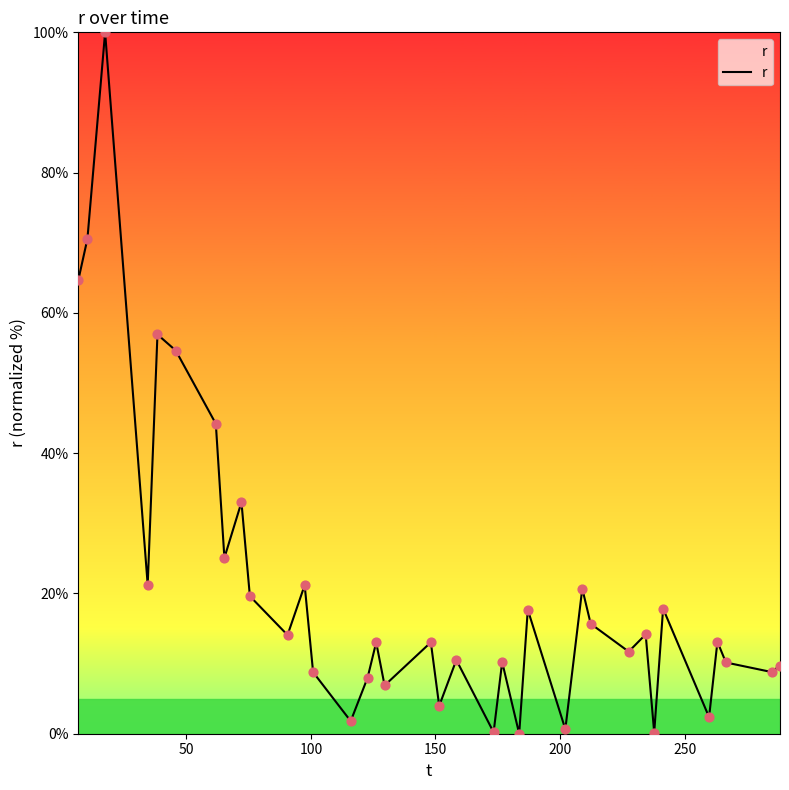

What is the greatest value displayed?

100.0